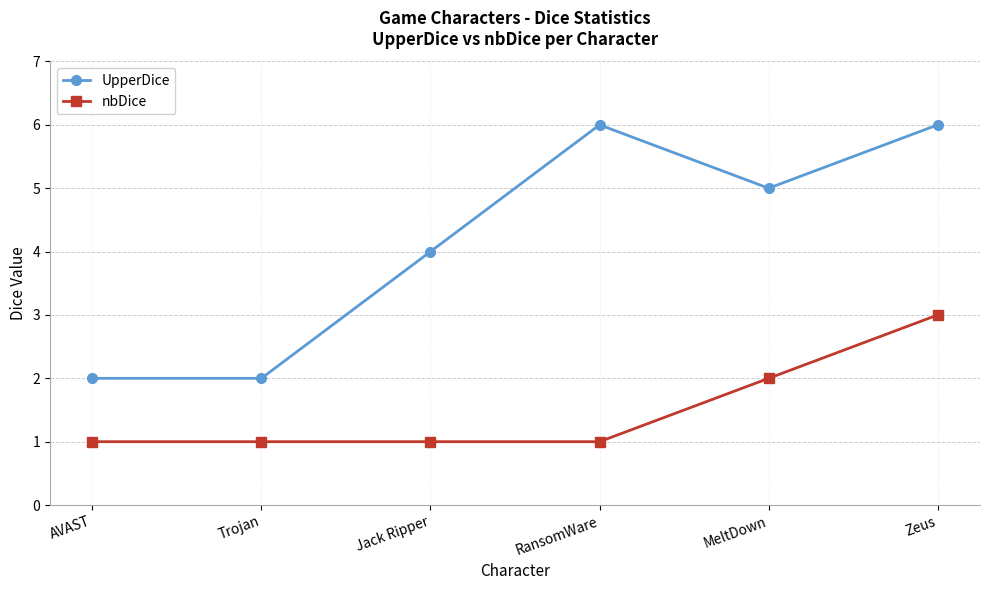

What is the minimum value shown in the chart?

1